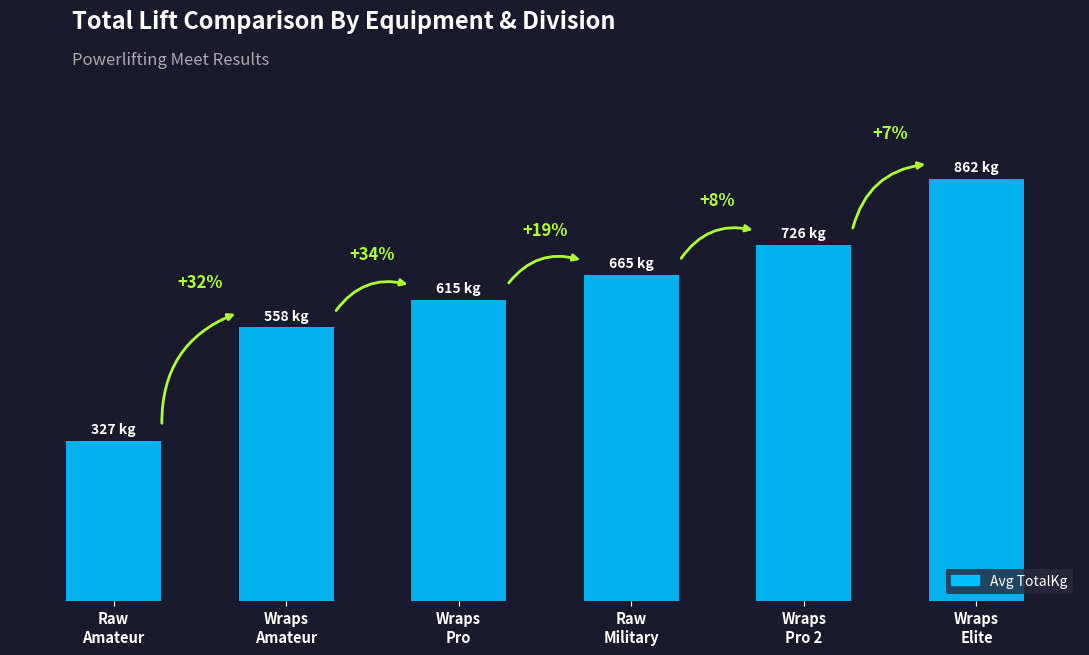

What position from the left is Raw
Military?

4